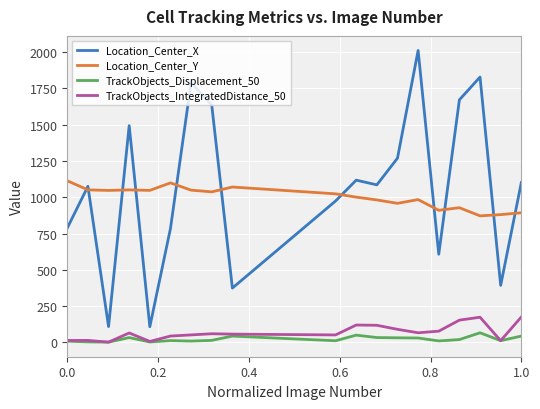

What is the difference between the maximum and minimum values in the TrackObjects_IntegratedDistance_50 series?

173.1